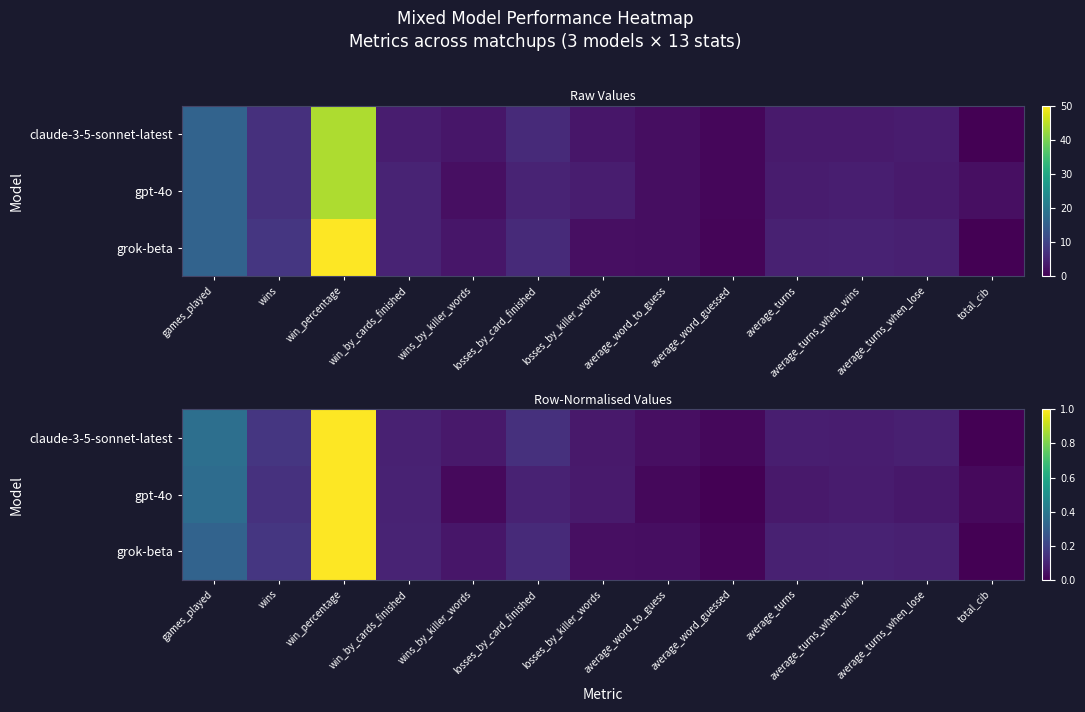

At which category is the sum across all series the highest?

win_percentage